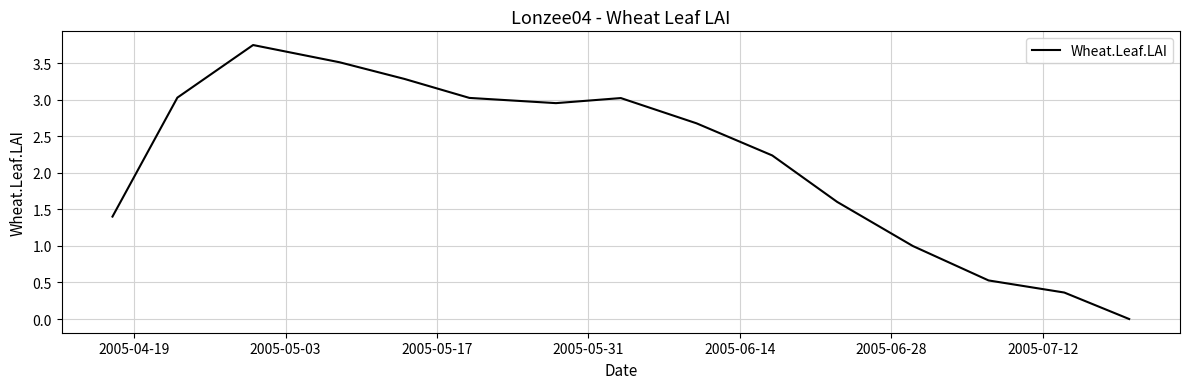

How many lines are shown in the chart?

1